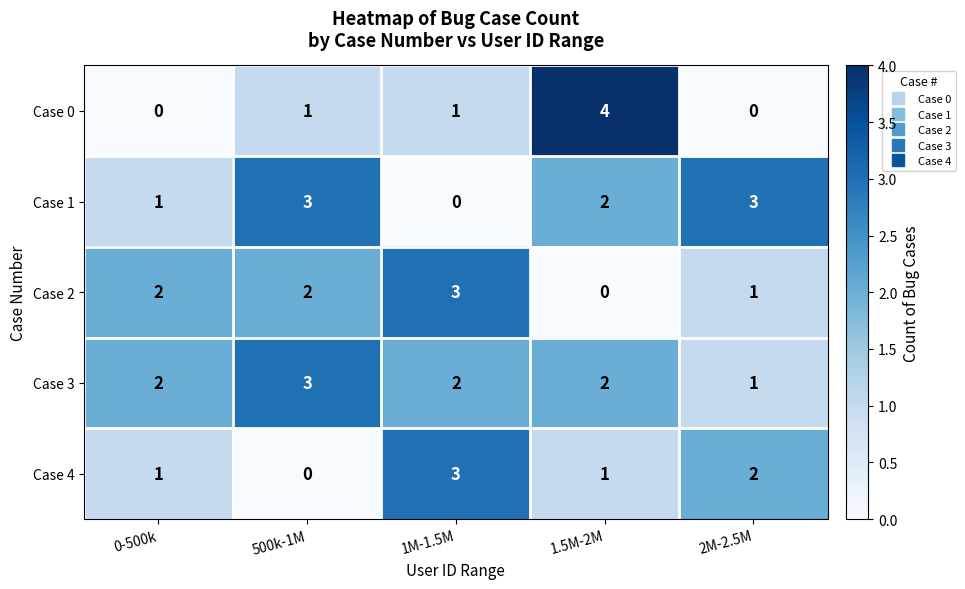

How many values in the Case 4 series are below 1?

1